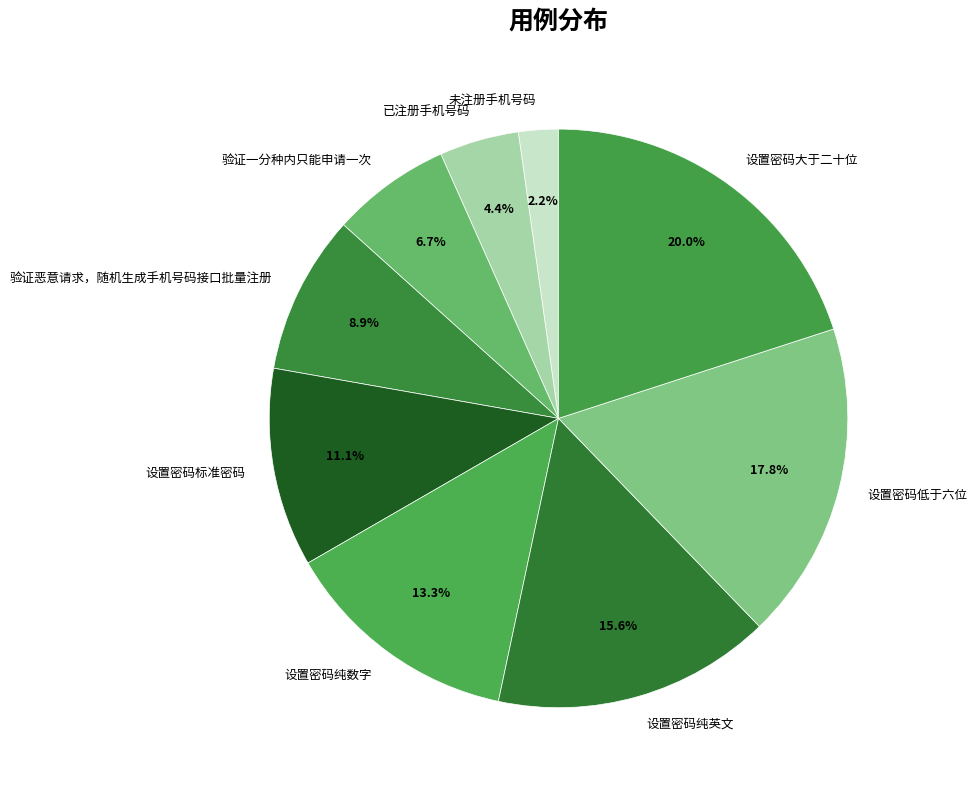

To the nearest percent, what is the difference between the 设置密码纯数字 and 已注册手机号码 slice percentages?

9%